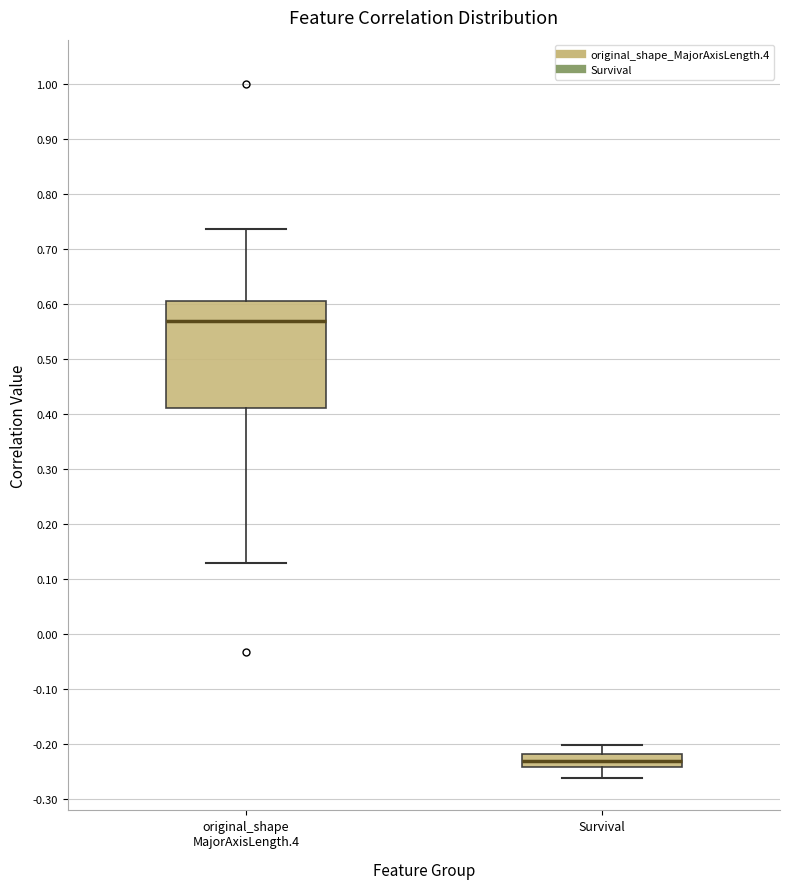

Where is the lower edge of the box for original_shape MajorAxisLength.4 on the y-axis? The values are not printed on the chart, so give them approximately, as read against the axis.

0.41